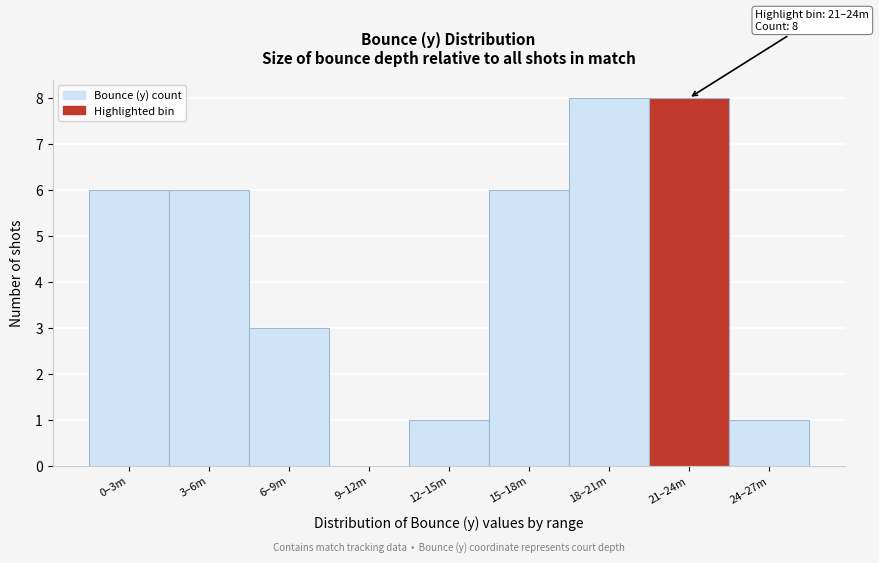

Reading left to right, extract all data points from this chart.

0–3m=6	3–6m=6	6–9m=3	9–12m=0	12–15m=1	15–18m=6	18–21m=8	21–24m=8	24–27m=1